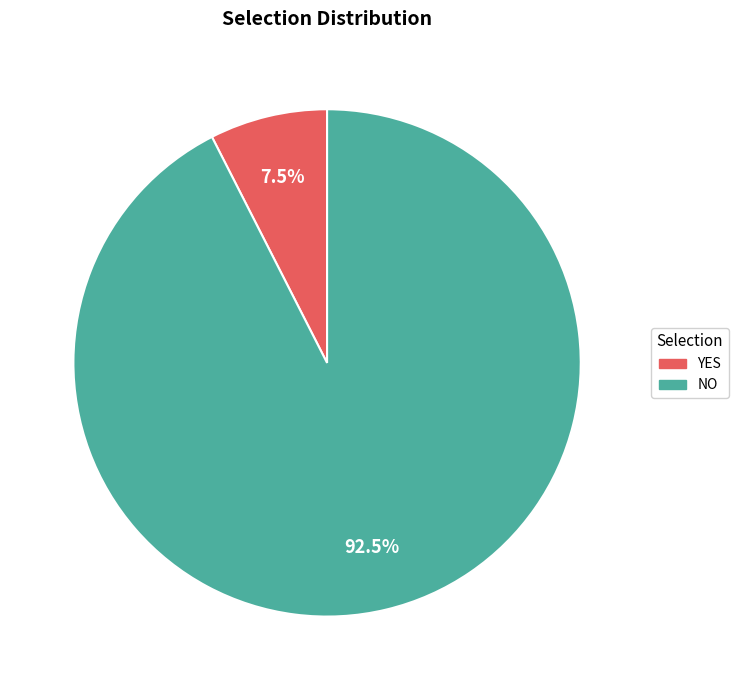

Which slice represents more than half of the pie?

NO